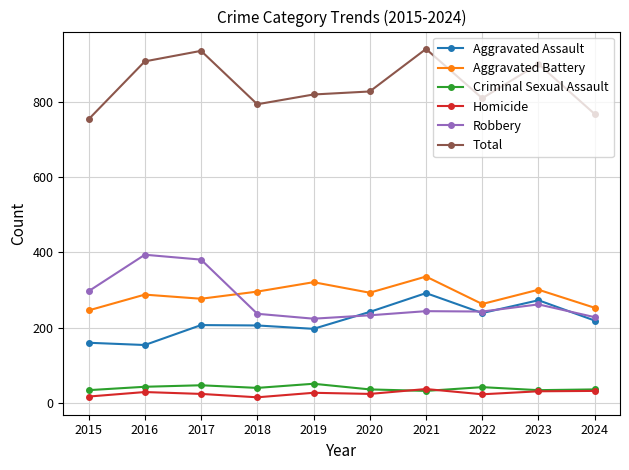

What is the total value across all series at 2017?

1872